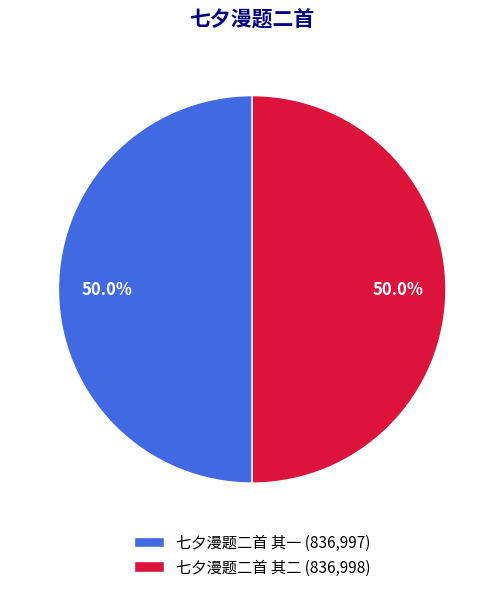

Approximately how many times larger is the value at 七夕漫题二首 其一 (836,997) compared to 七夕漫题二首 其二 (836,998)?

1.0